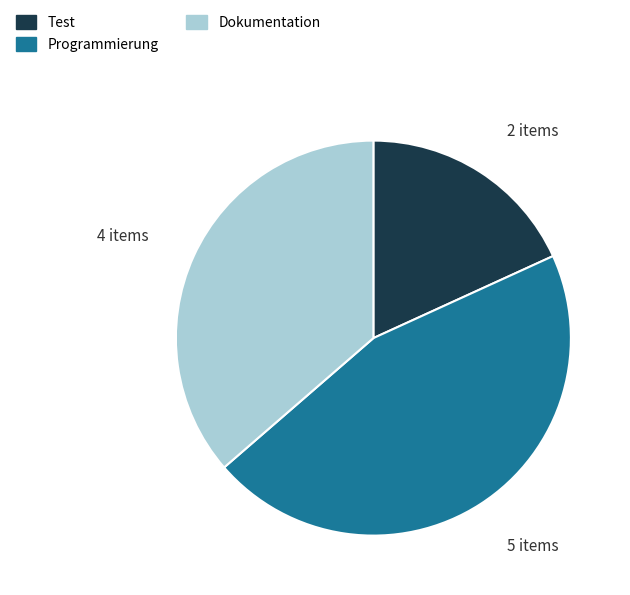

Is Test the majority of the pie?

No